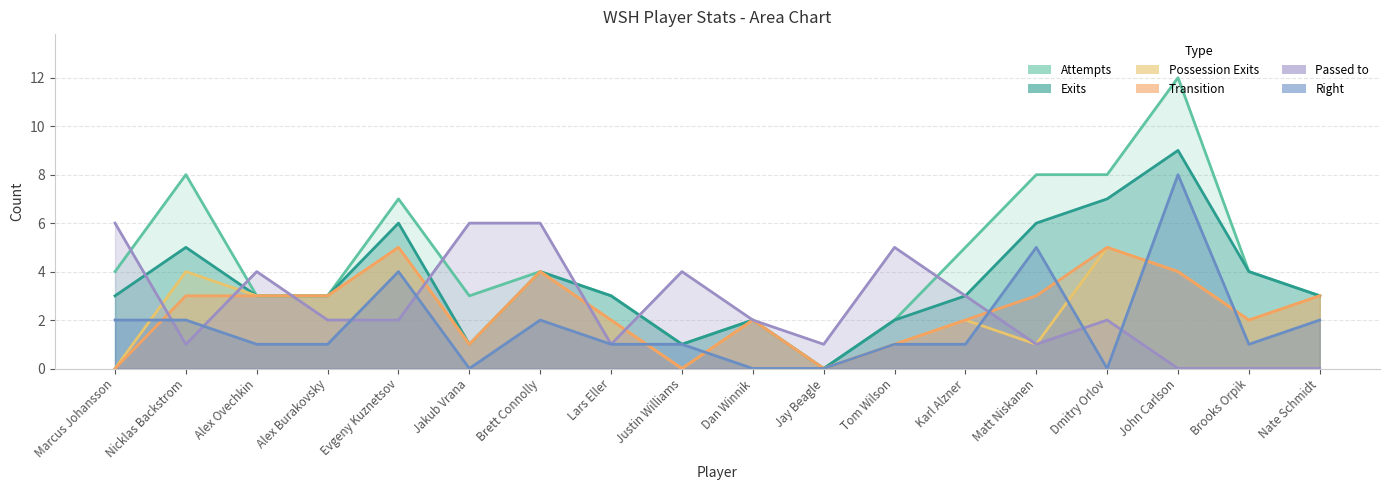

What is the difference between the maximum and second lowest values in the Exits series?

8